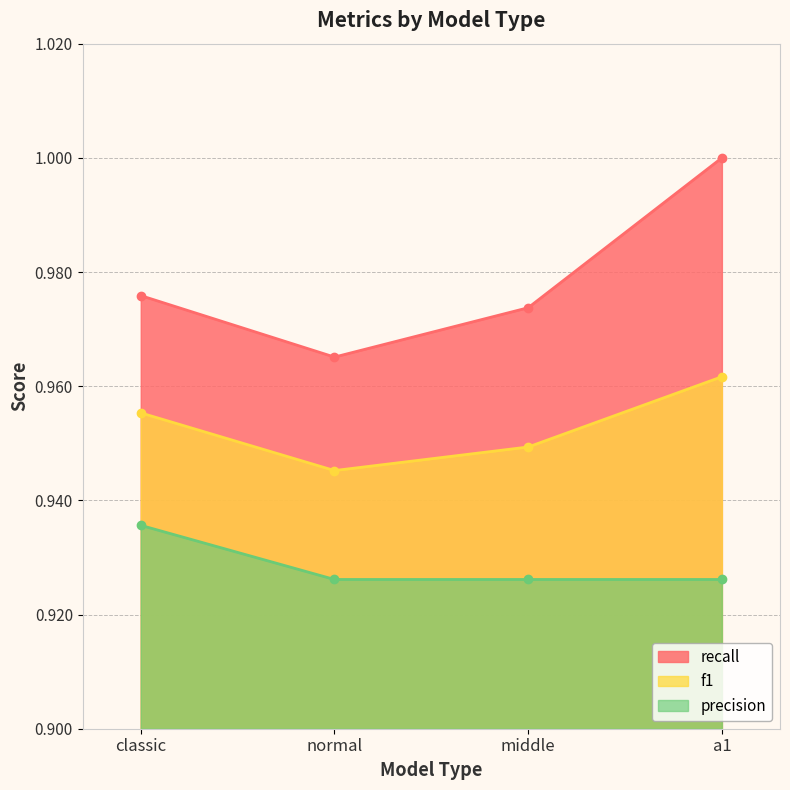

At which category is the sum across all series the highest?

a1